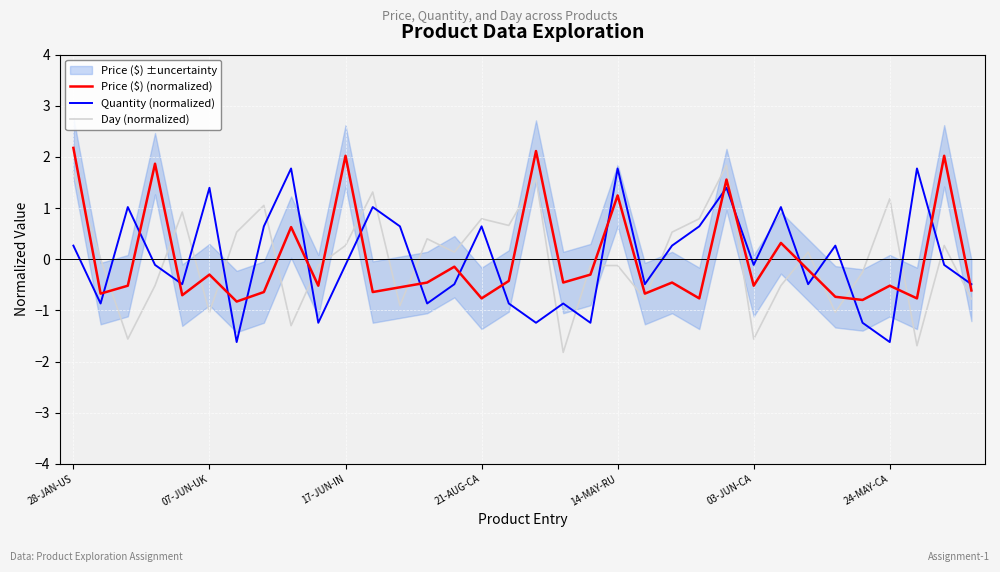

How many distinct data groups are displayed?

3